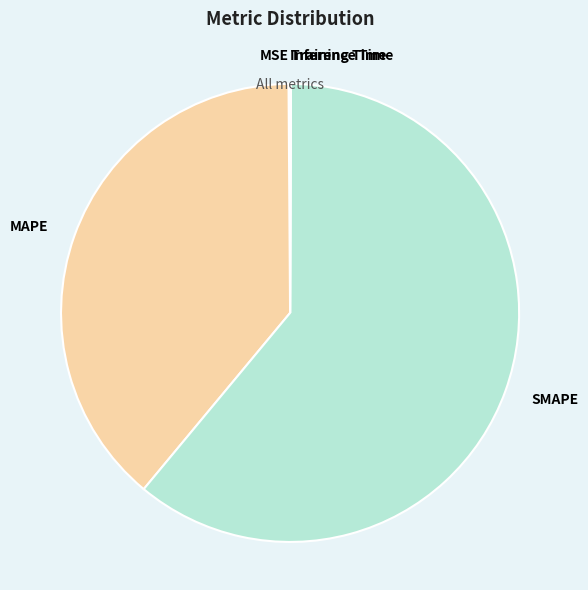

Which category has the biggest portion of the pie?

SMAPE